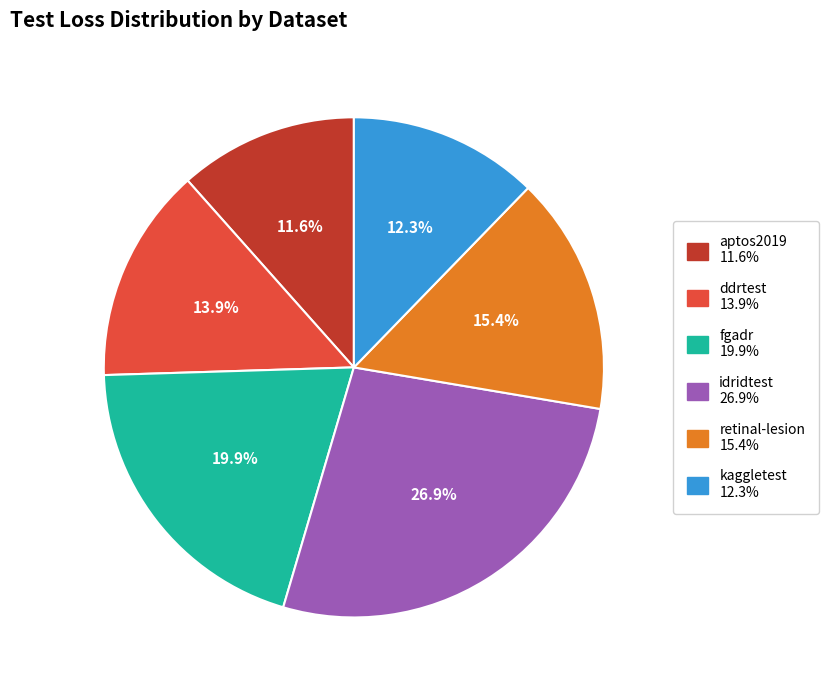

Is ddrtest the majority of the pie?

No